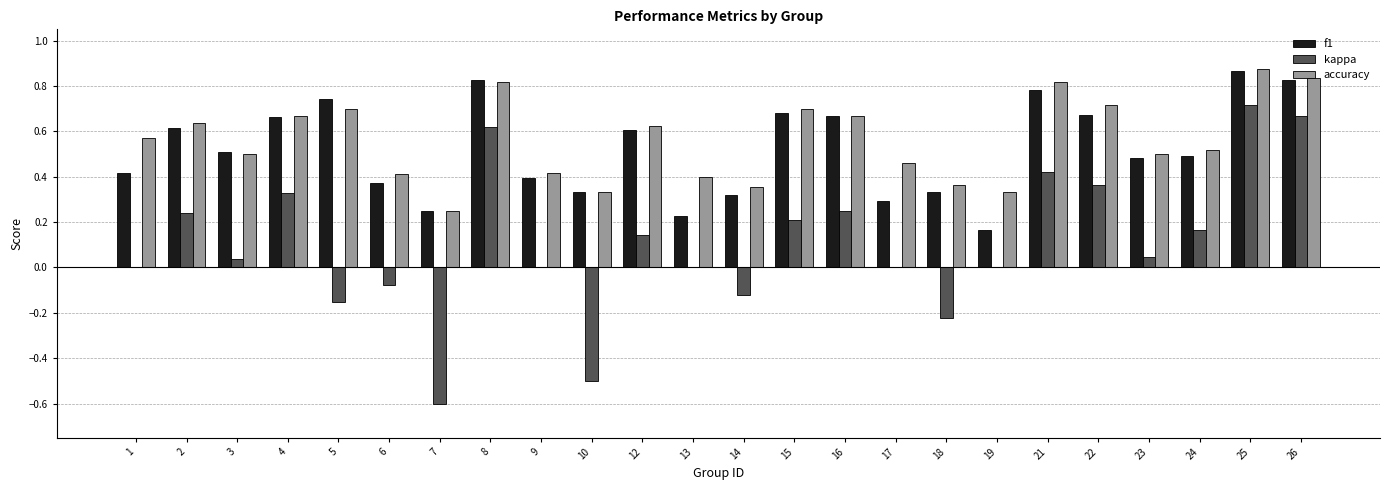

At which category is the sum across all series the highest?

25